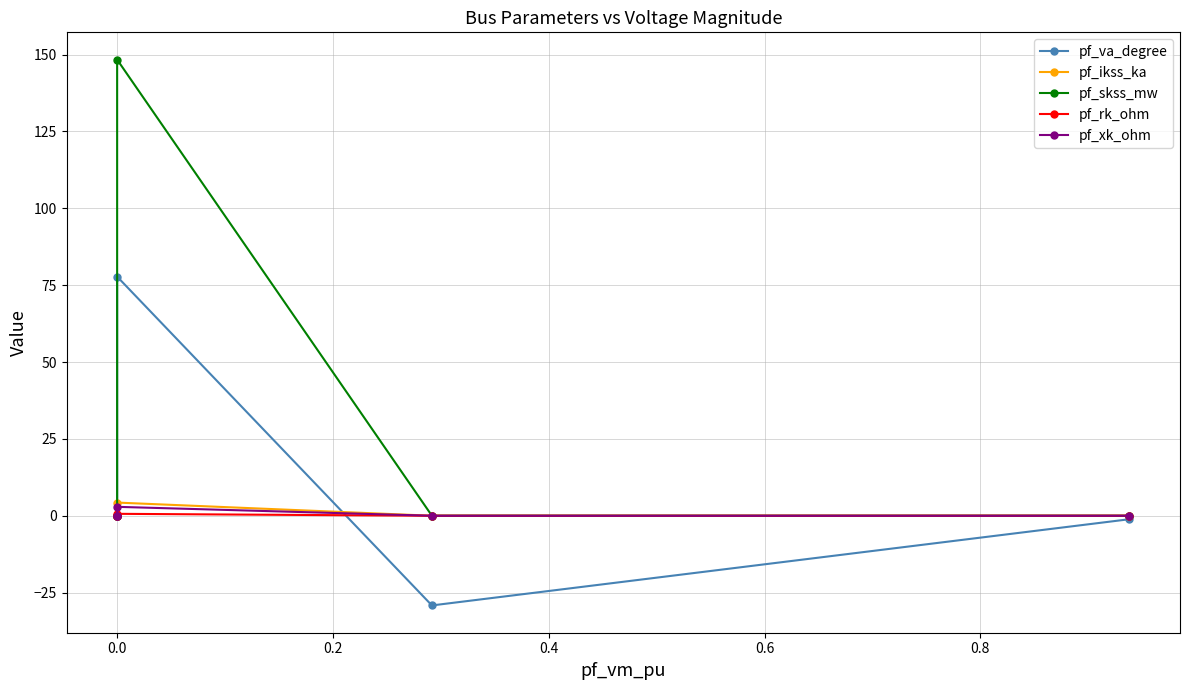

What is the maximum value shown in the chart?

148.4